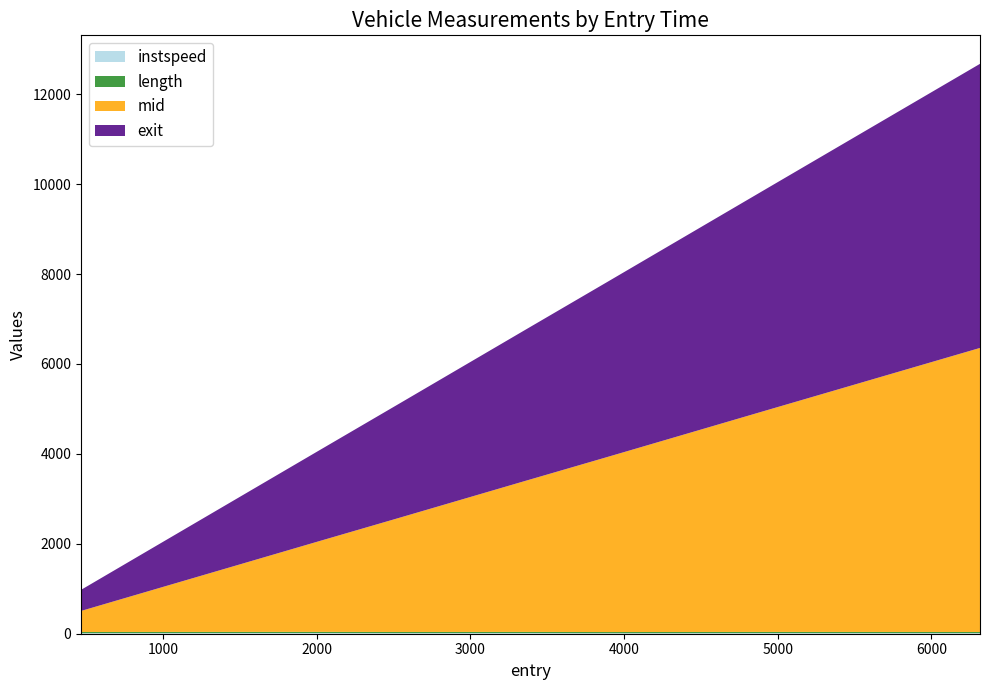

Reading left to right, list all the values displayed in this chart.

instspeed: 467.14722483867905=11.6	916.2236511625443=12.7	2013.4724556382369=14.3	2536.188350851999=12.2	3356.732934664681=13.3	3888.0364600458297=10.7	4967.078047842623=13.2	6316.594363021155=11.9
length: 467.14722483867905=26.8	916.2236511625443=26.8	2013.4724556382369=26.8	2536.188350851999=26.8	3356.732934664681=26.8	3888.0364600458297=26.8	4967.078047842623=26.8	6316.594363021155=26.8
mid: 467.14722483867905=468.1	916.2236511625443=917.1	2013.4724556382369=2014.3	2536.188350851999=2537.1	3356.732934664681=3357.6	3888.0364600458297=3889.0	4967.078047842623=4968.0	6316.594363021155=6317.5
exit: 467.14722483867905=469.0	916.2236511625443=917.9	2013.4724556382369=2015.0	2536.188350851999=2537.9	3356.732934664681=3358.4	3888.0364600458297=3890.0	4967.078047842623=4968.8	6316.594363021155=6318.4